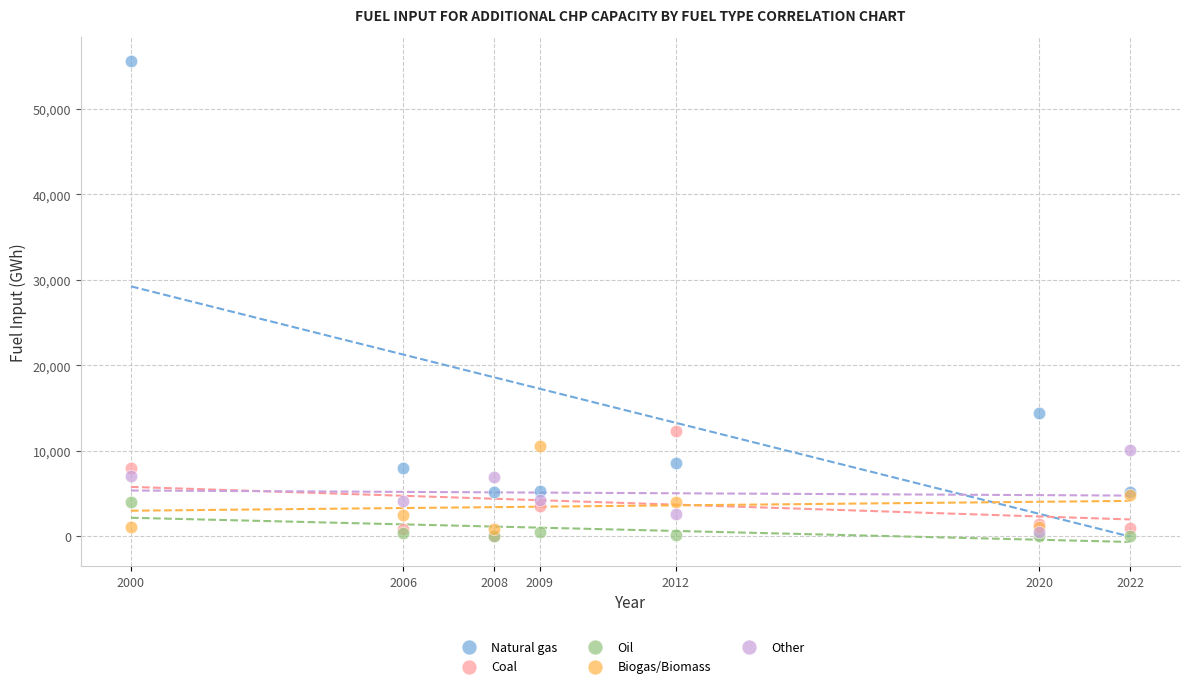

In the Natural gas series, what Y value is closest to 30418?

14497.7